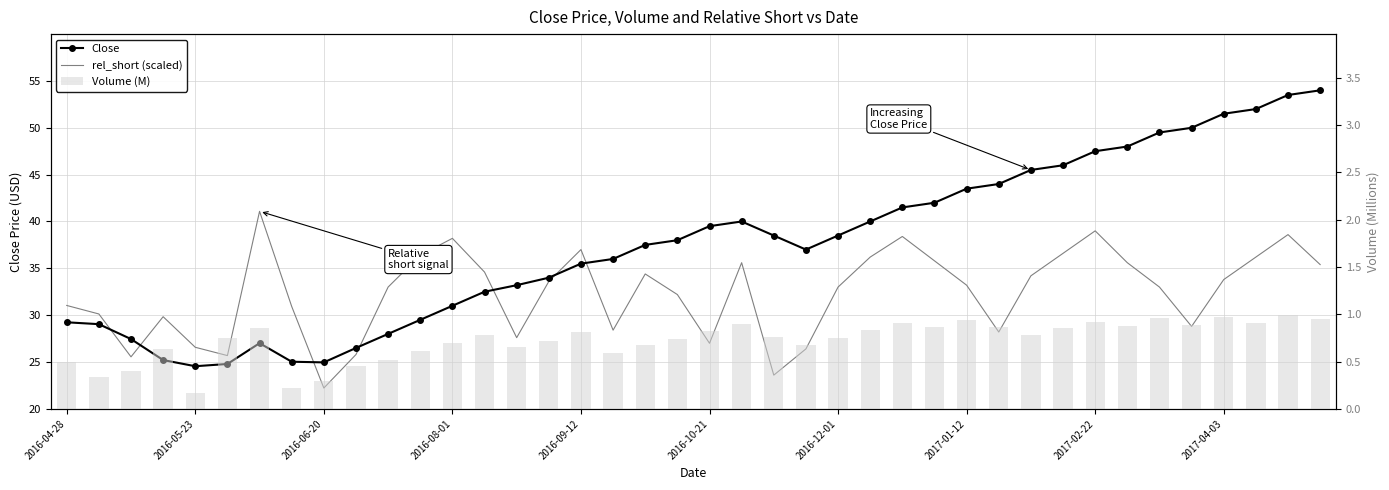

Is the value of Volume (M) at 37 greater than the value of Close at 37?

No